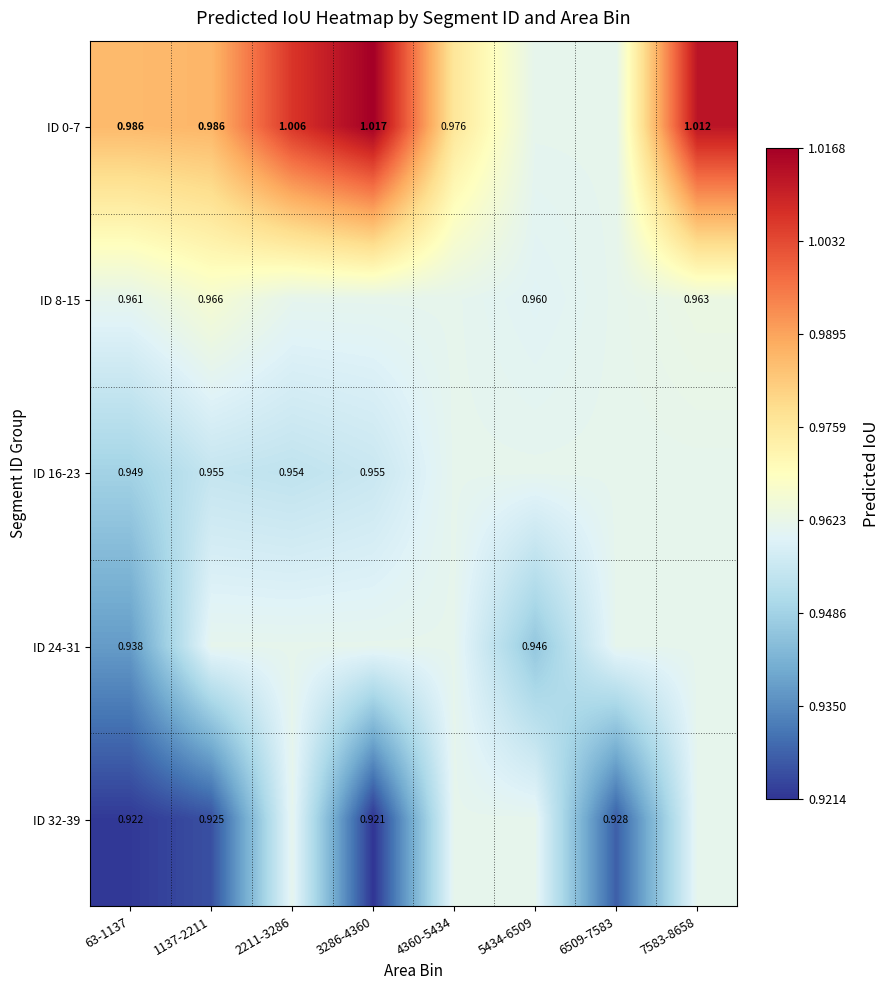

Which series has the largest total across all categories?

ID 0-7